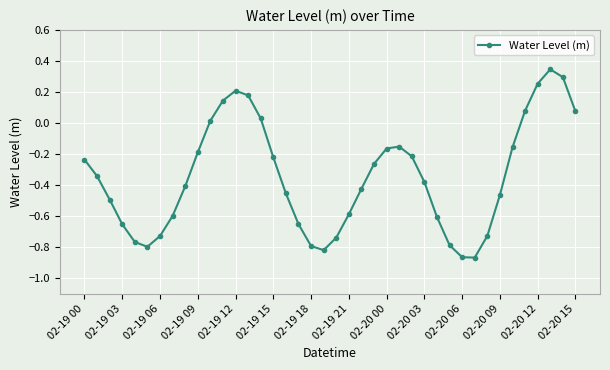

What is the sum of all values?

-13.9